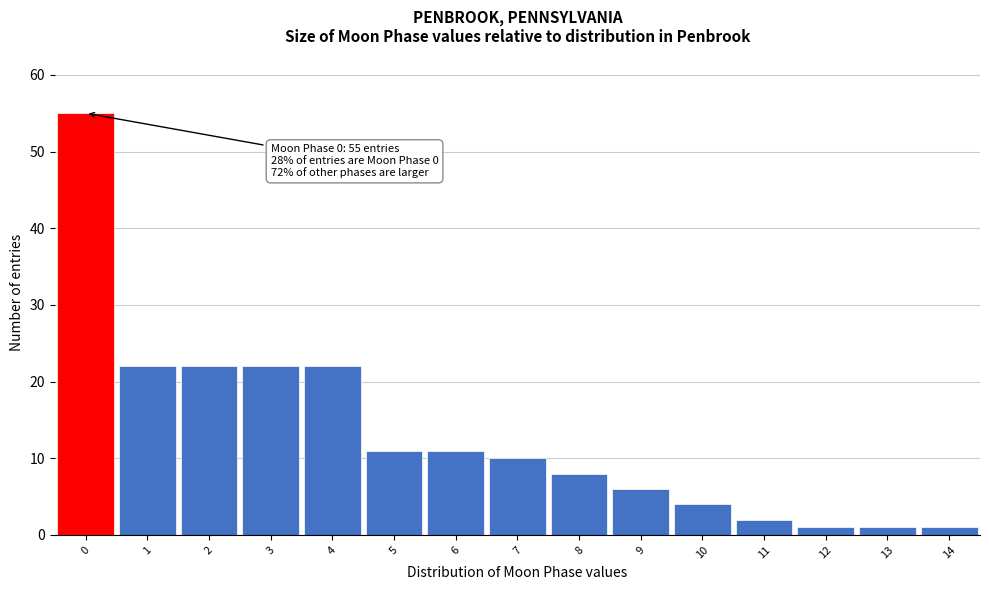

Reading left to right, transcribe all the data shown in this chart.

55	22	22	22	22	11	11	10	8	6	4	2	1	1	1